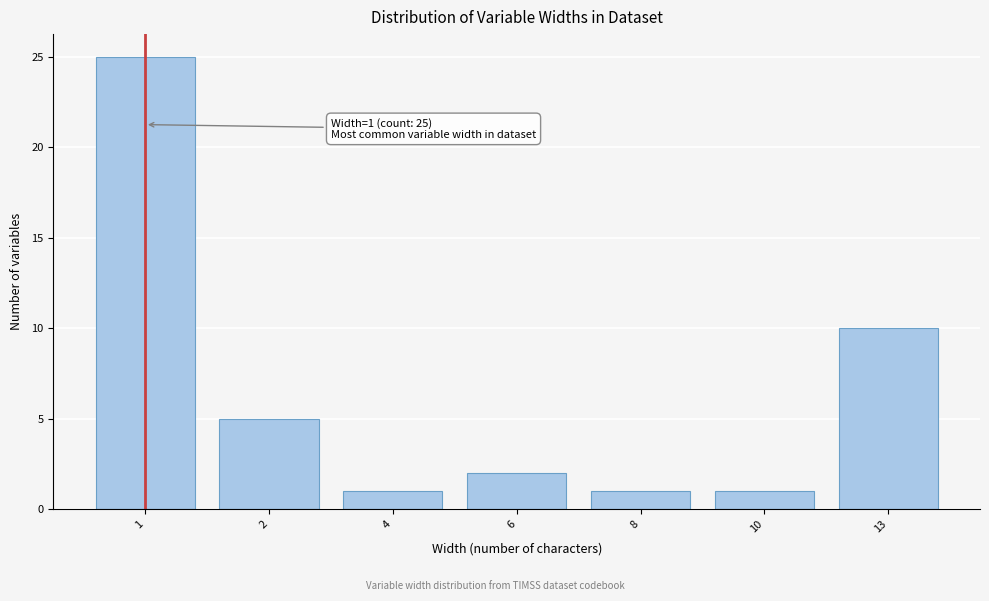

Reading left to right, transcribe all the data shown in this chart.

25	5	1	2	1	1	10